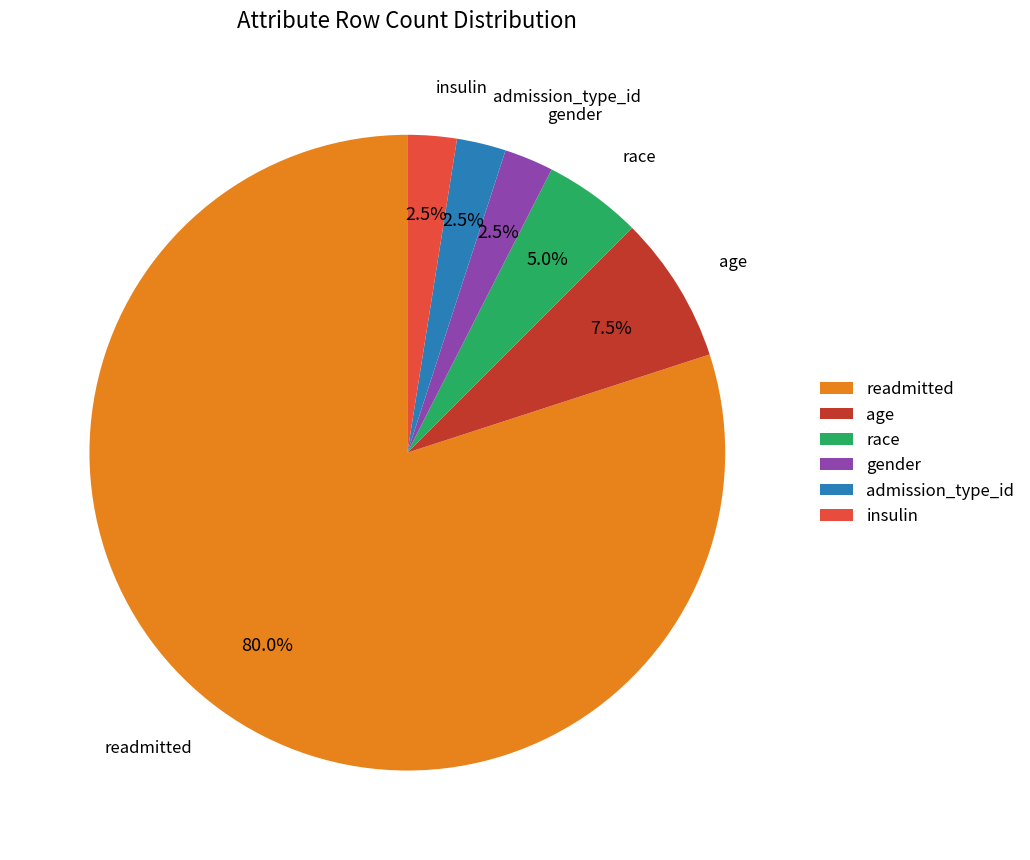

Count the number of slices in the pie.

6